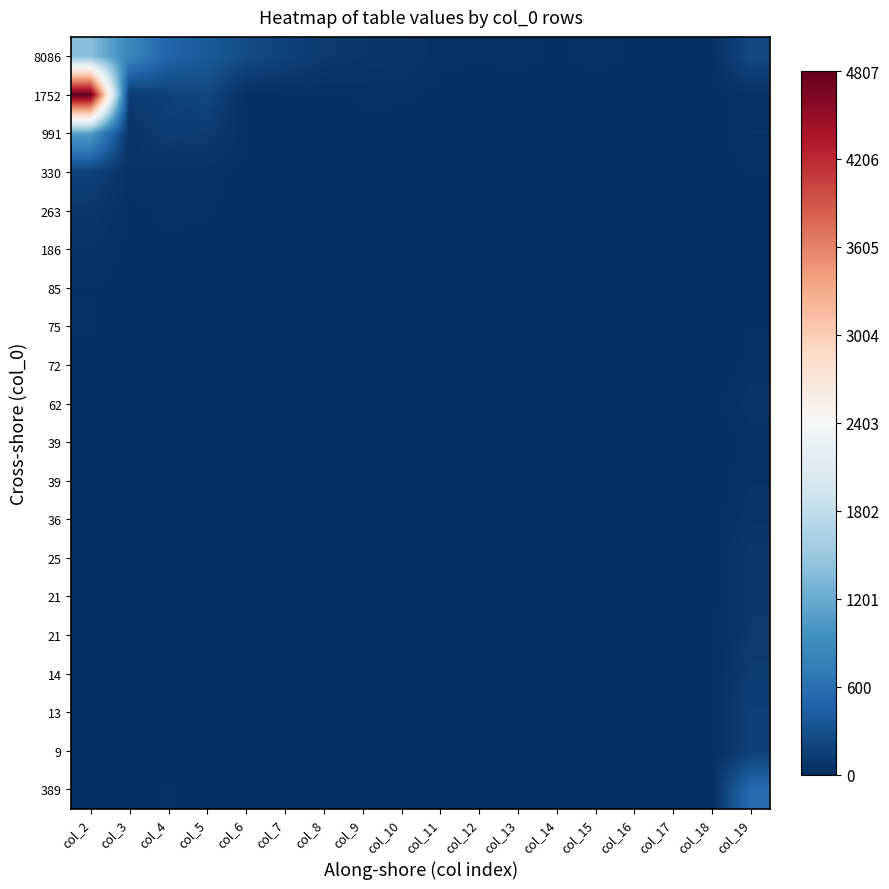

At how many categories does at least one series exceed 1729?

1